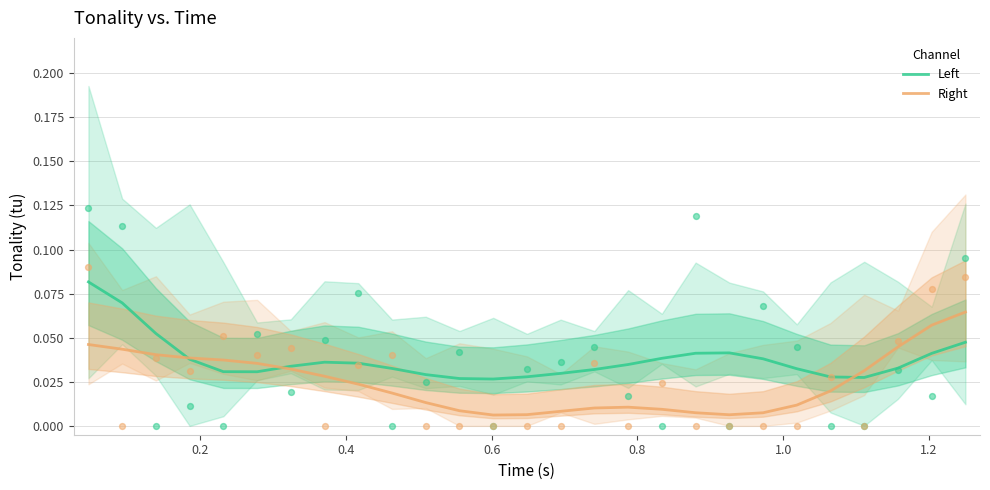

Which series reaches the minimum Y coordinate?

Right